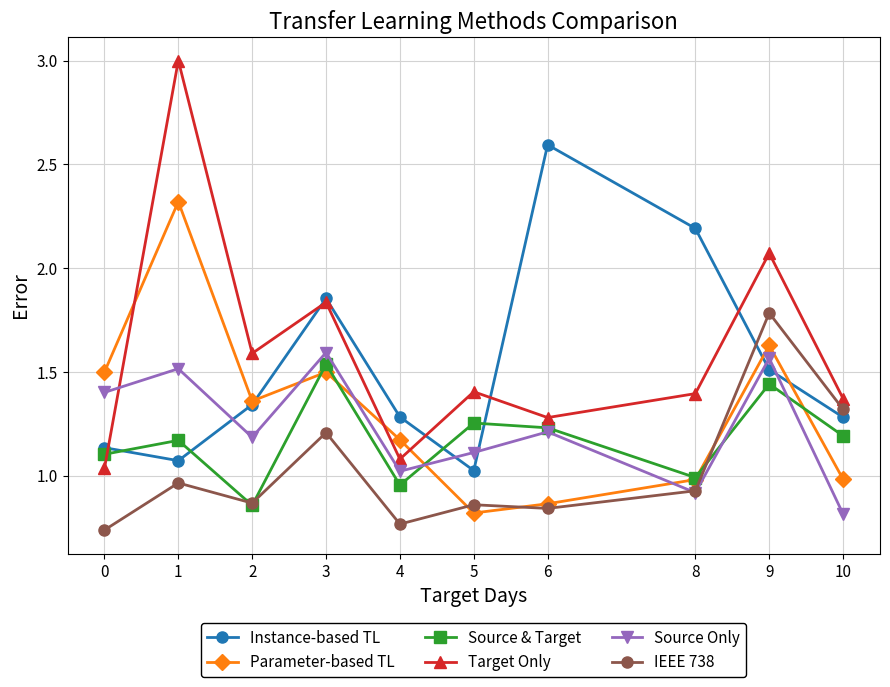

Between which two adjacent categories do Parameter-based TL and Source Only first intersect?

2 and 3